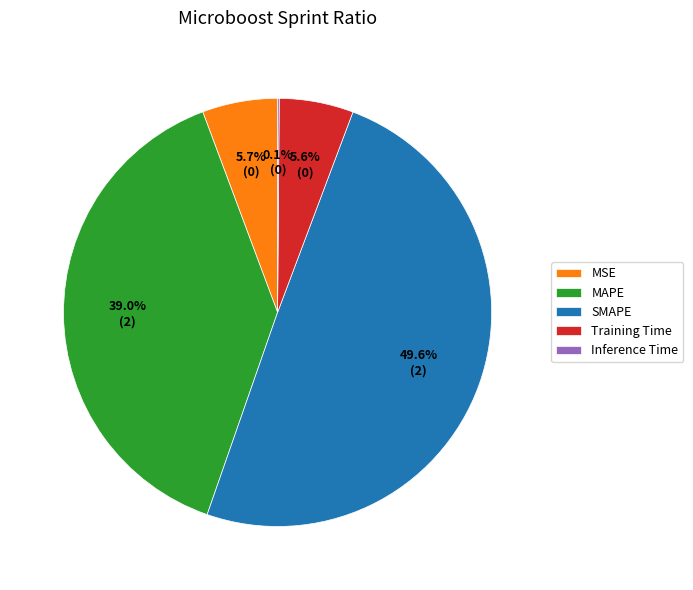

Which slice is the largest?

SMAPE